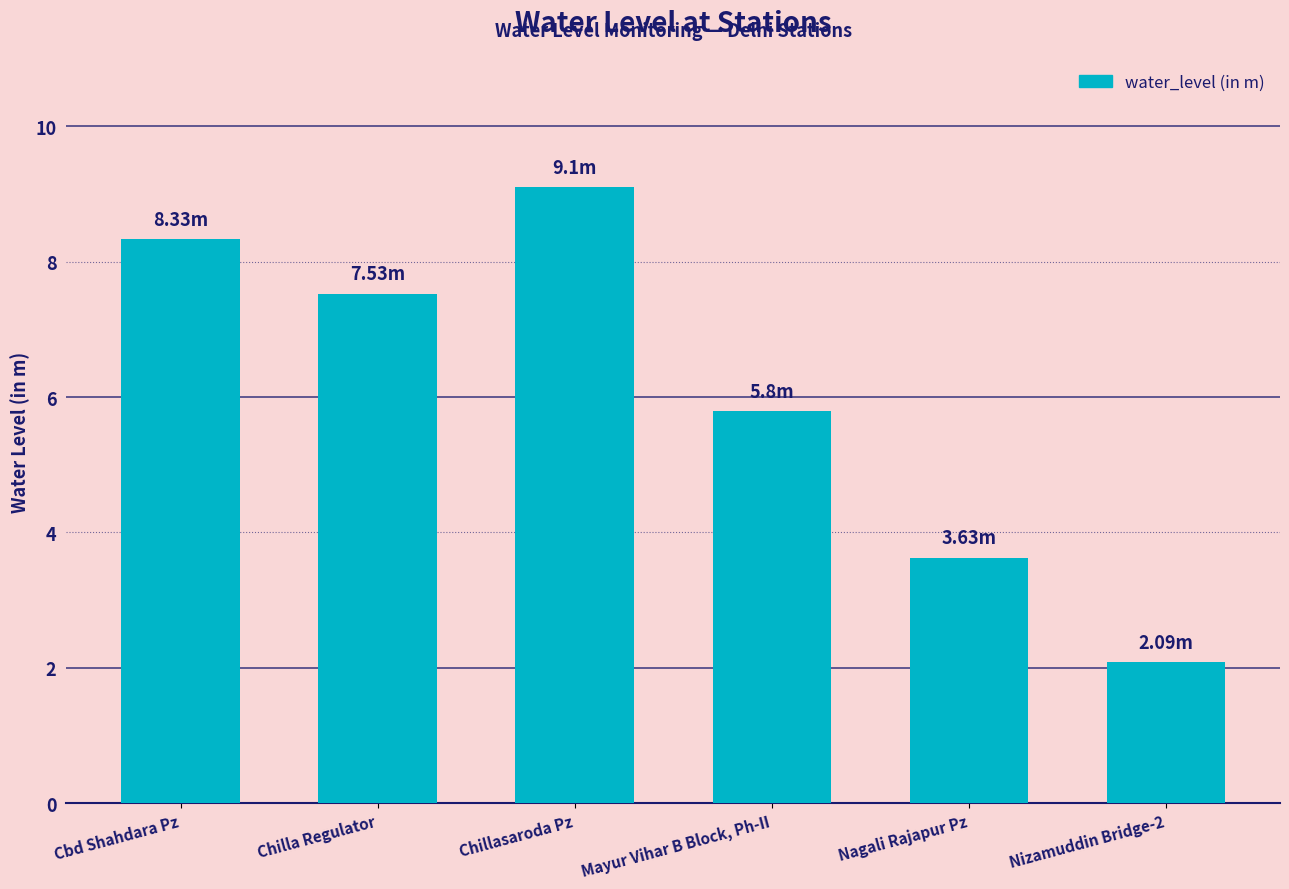

Between Mayur Vihar B Block, Ph-II and Nagali Rajapur Pz, which is larger?

Mayur Vihar B Block, Ph-II